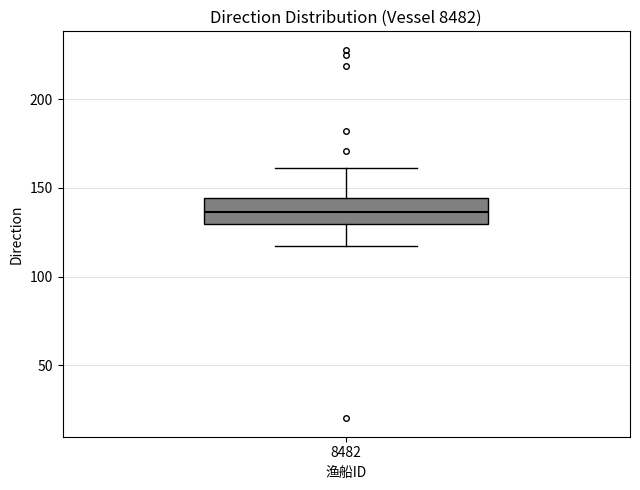

Transcribe this box plot: give where the median line is, the range the box spans, and where the two whiskers end, as read against the y-axis. The values are not printed on the chart, so give them approximately, as read against the axis.

median 135, box 130 to 145, whiskers 115 to 160